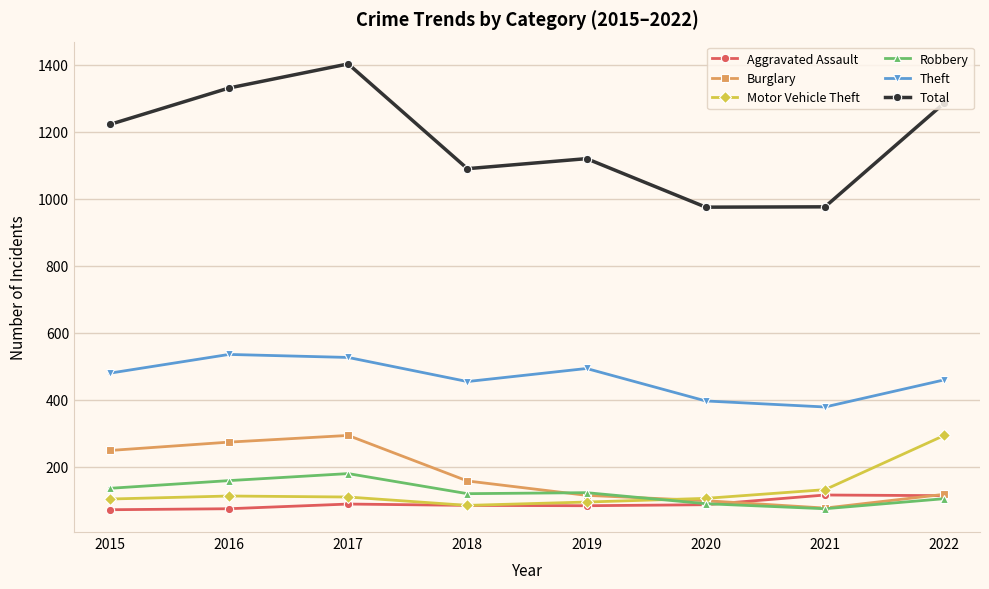

Does the chart display data point markers on the line(s)?

Yes